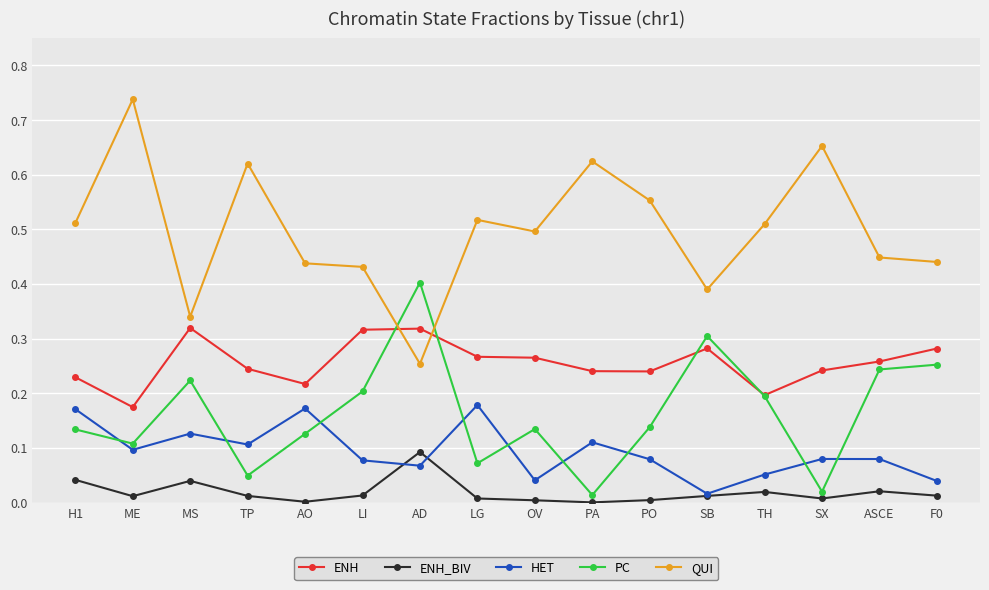

Rank the series by their maximum value, from lowest to highest.

ENH_BIV, HET, ENH, PC, QUI